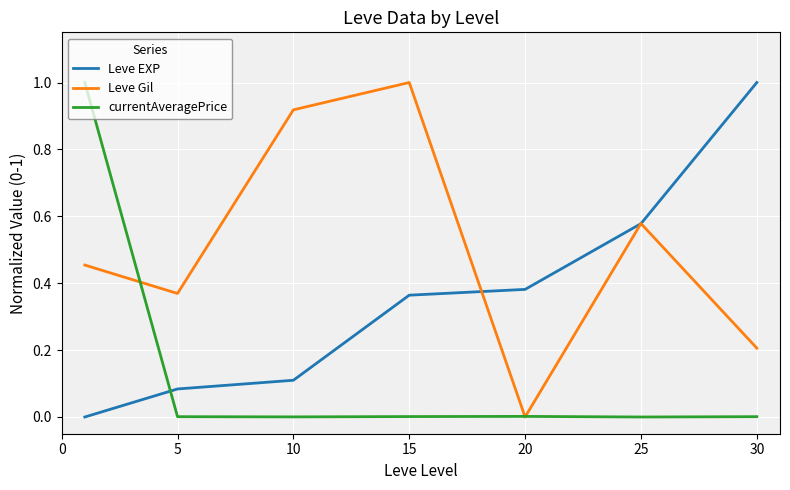

List the series in order of their overall mean, lowest first.

currentAveragePrice, Leve EXP, Leve Gil